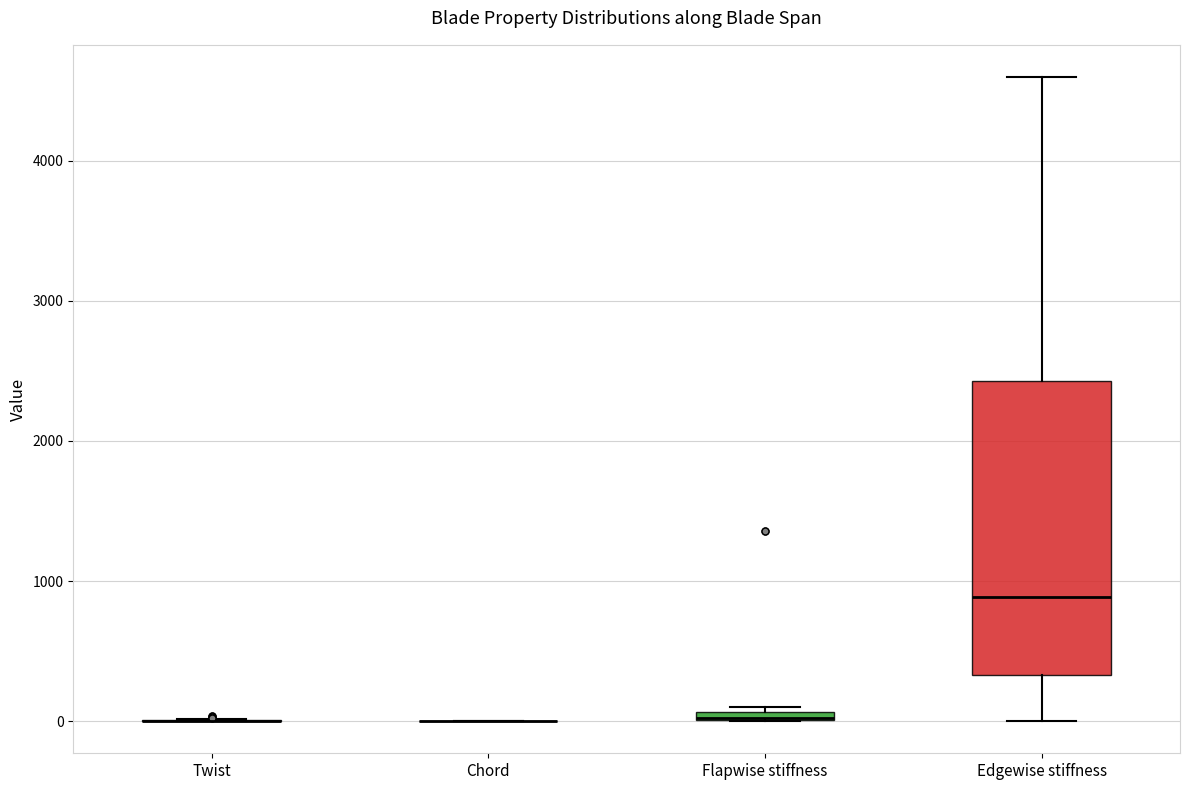

Comparing the boxes themselves (not the whiskers), which one is the tallest?

Edgewise stiffness